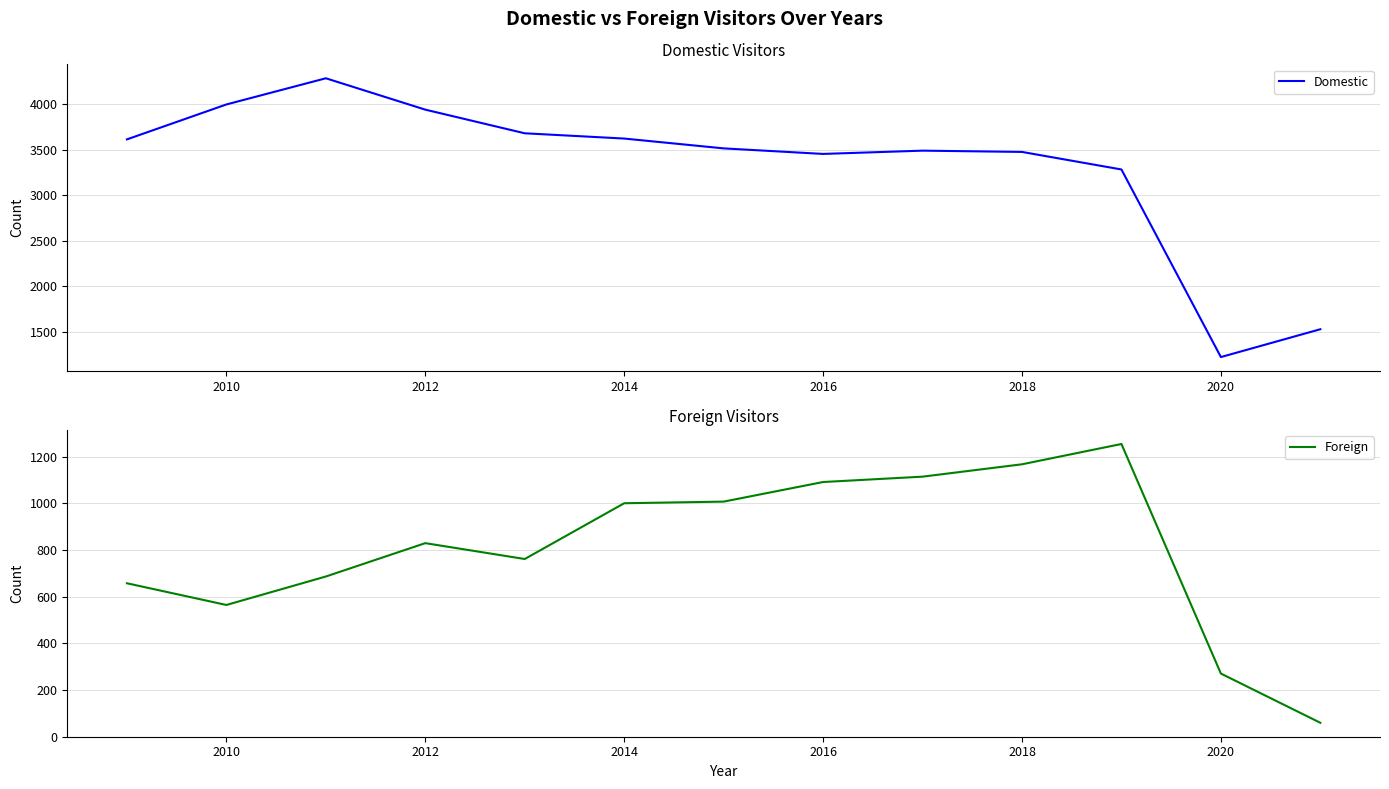

The Foreign series shows 1091 at 2016. True or false?

True